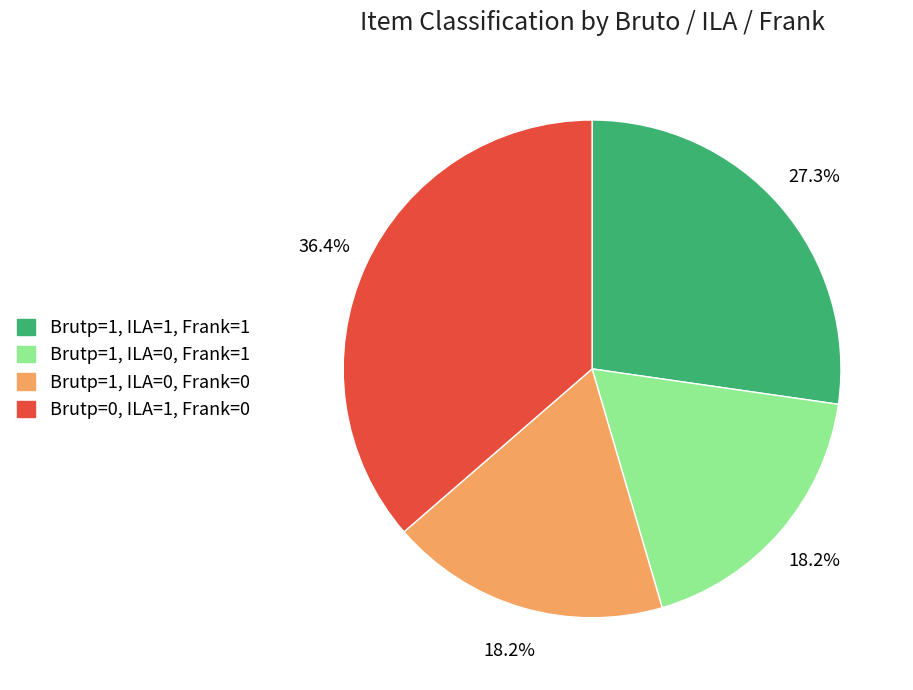

What is the largest slice in the pie chart?

Brutp=0, ILA=1, Frank=0